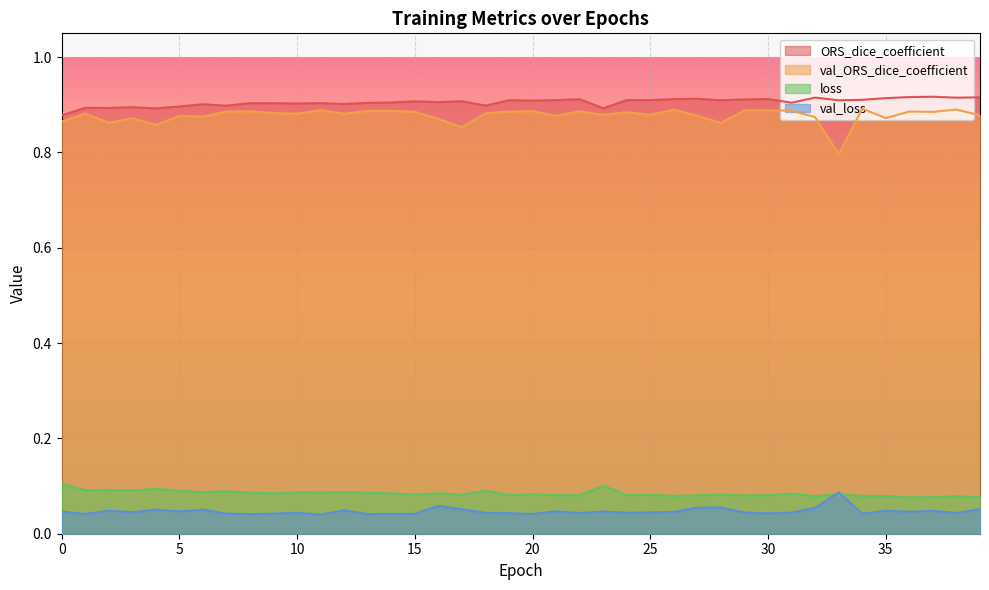

How many lines are shown in the chart?

4